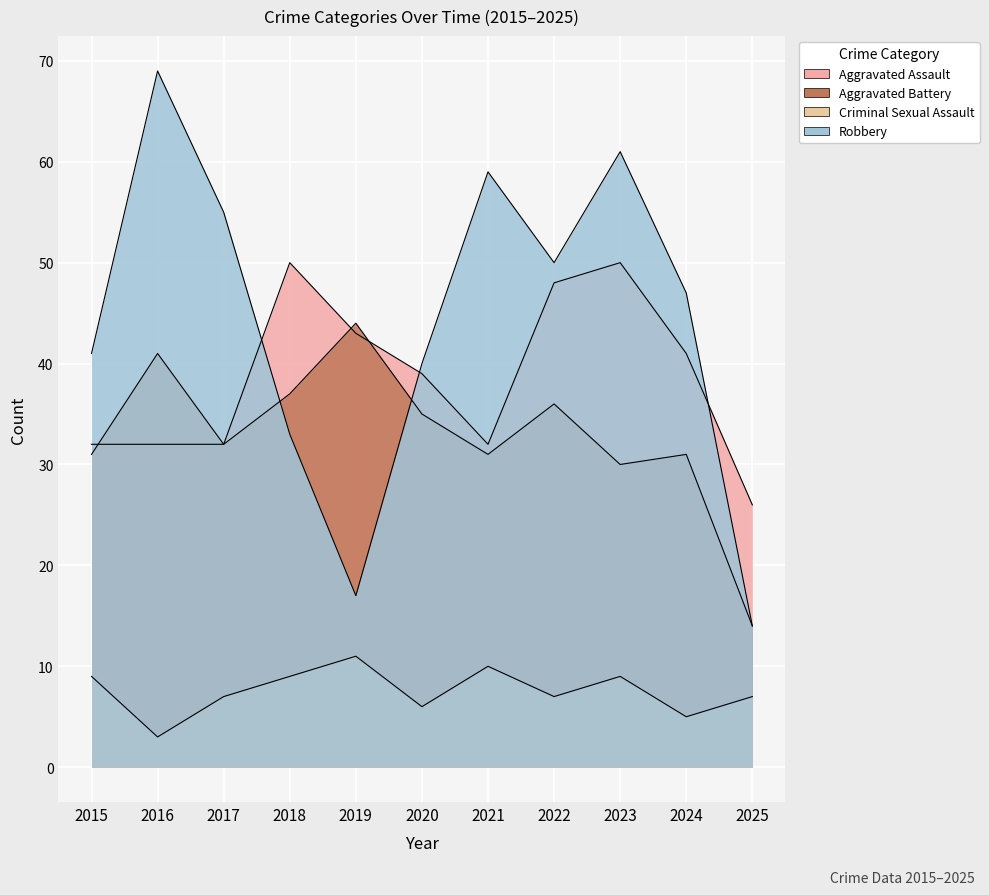

What are all the series names shown in the legend?

Aggravated Assault, Aggravated Battery, Criminal Sexual Assault, Robbery